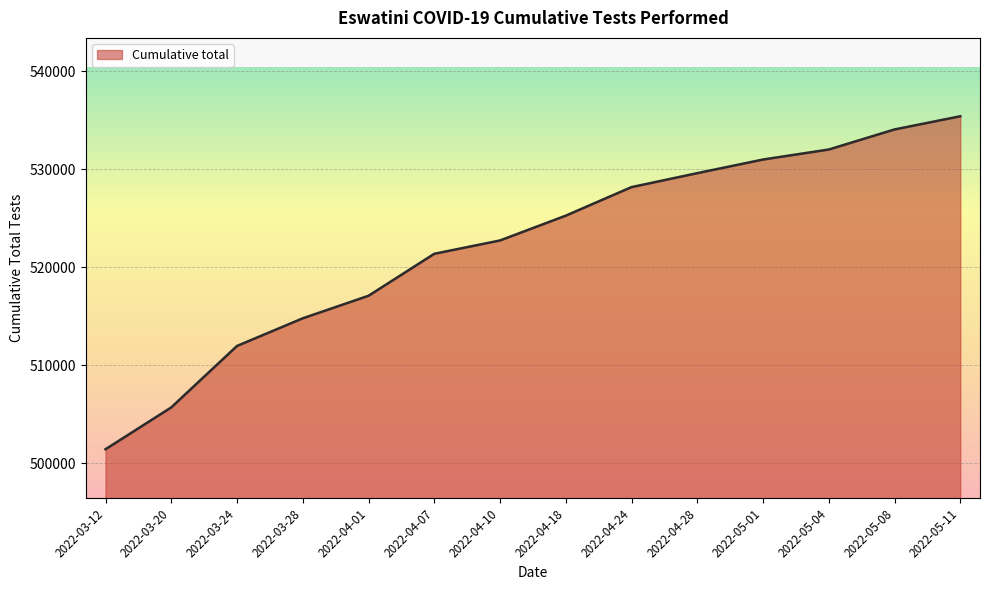

List the labels in order of value, largest first.

2022-05-11, 2022-05-08, 2022-05-04, 2022-05-01, 2022-04-28, 2022-04-24, 2022-04-18, 2022-04-10, 2022-04-07, 2022-04-01, 2022-03-28, 2022-03-24, 2022-03-20, 2022-03-12